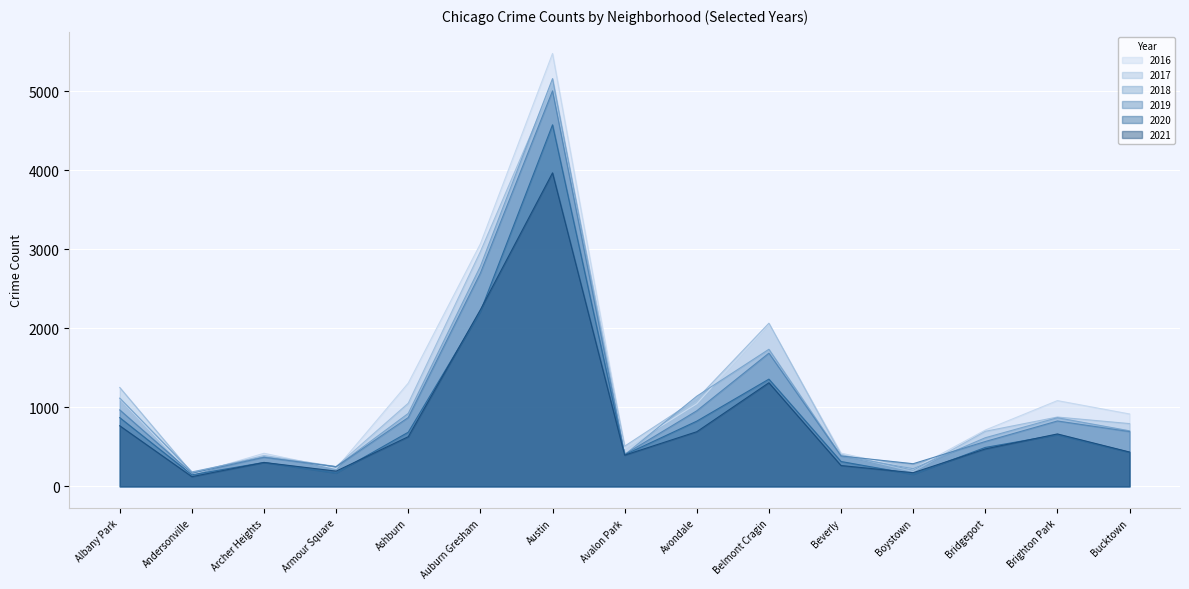

The value of 2017 at Belmont Cragin is 2862. True or false?

False